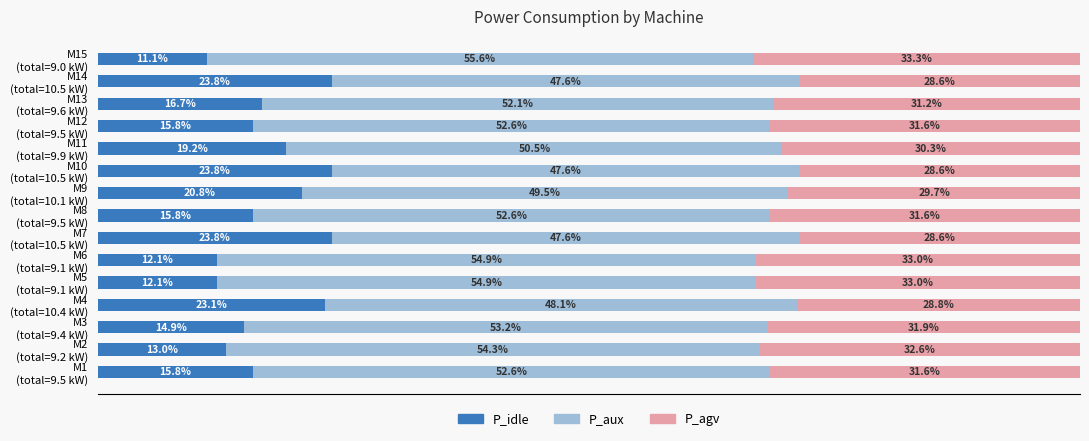

What are all the series names shown in the legend?

P_idle, P_aux, P_agv